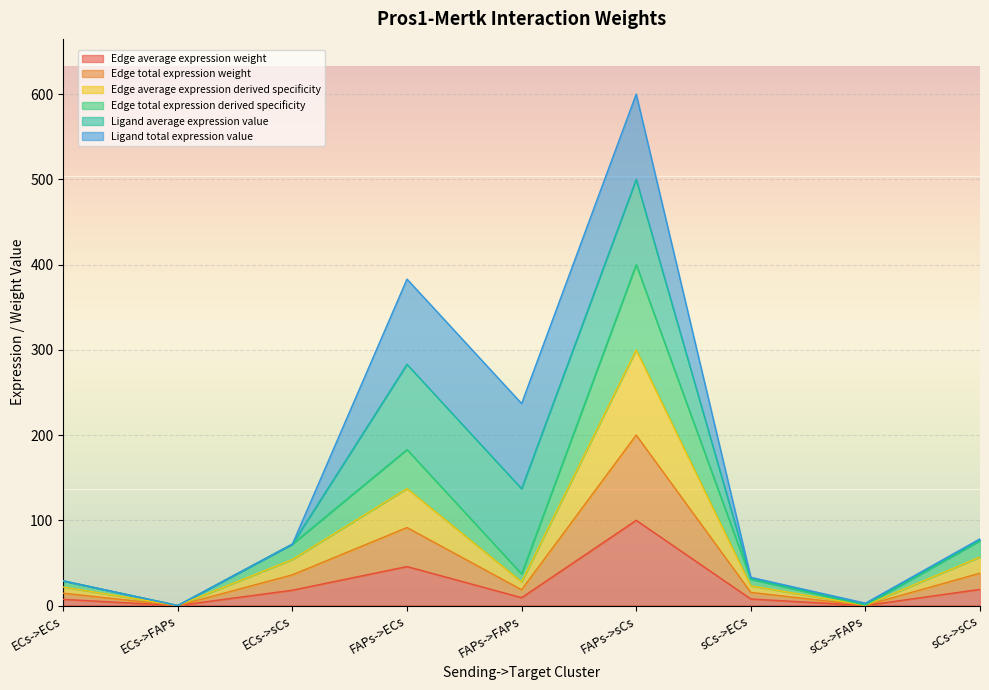

How many positive values does the Edge total expression derived specificity series have?

8